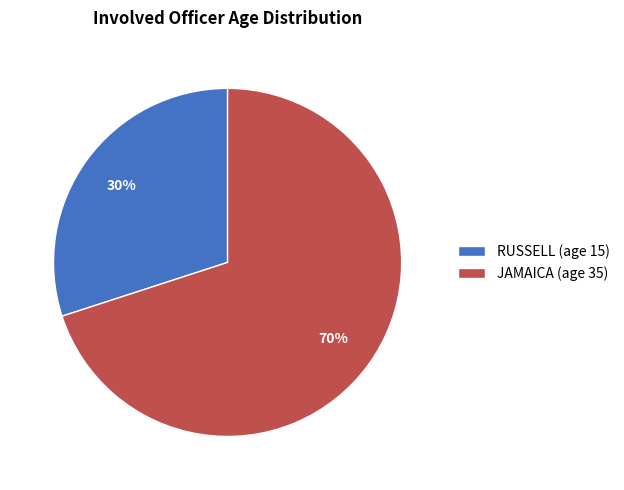

Rank the categories by value from highest to lowest.

JAMAICA, RUSSELL